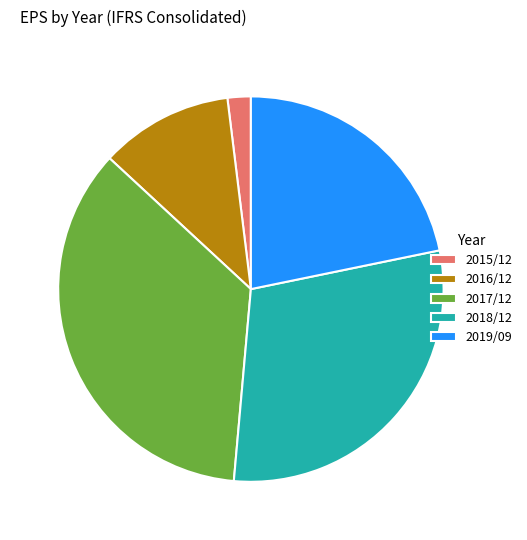

Count the number of slices in the pie.

5